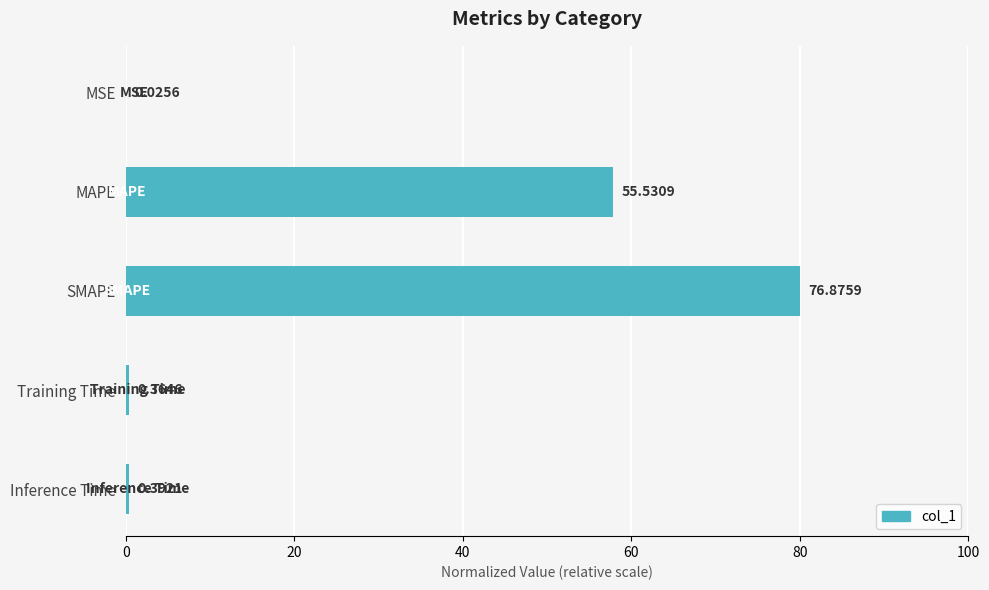

Where is the data nearest to the value 40?

MAPE